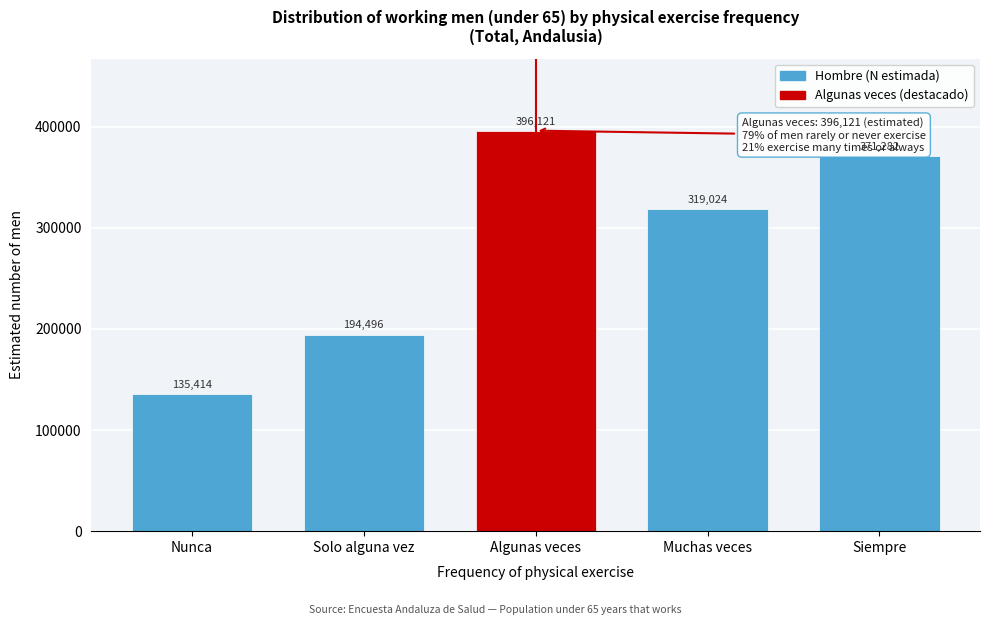

Reading right to left, list all the values displayed in this chart.

371282	319024	396121	194496	135414